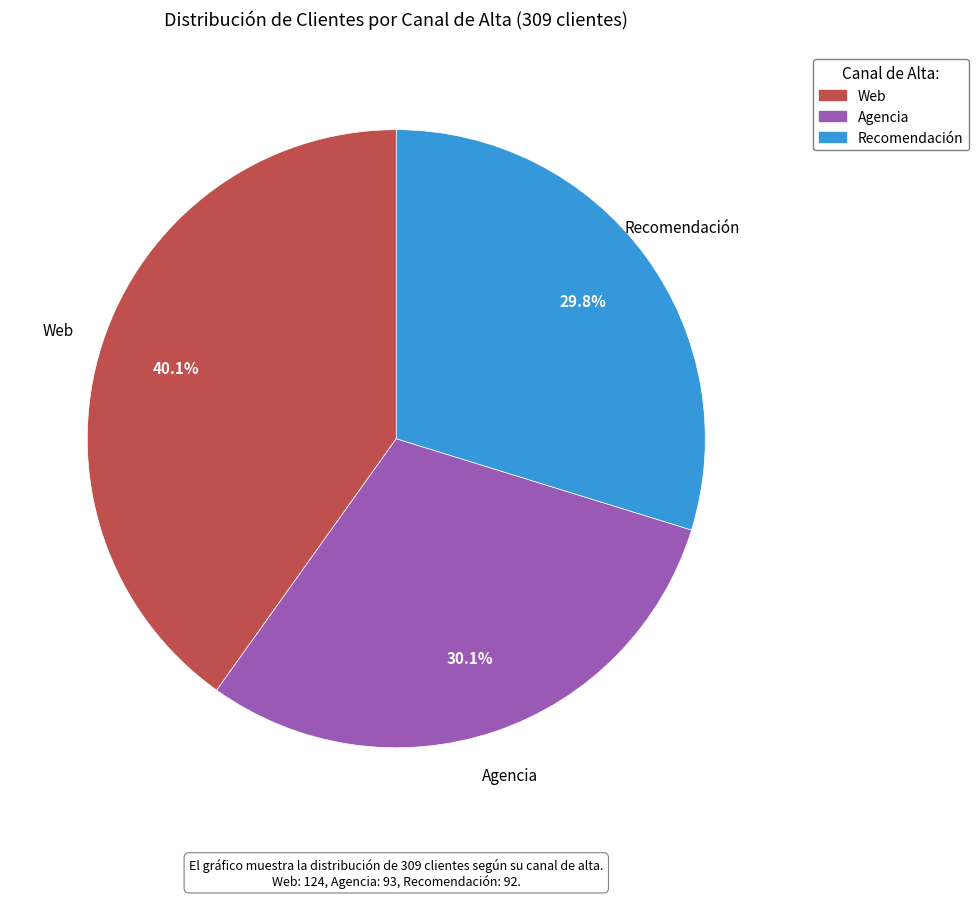

What is the largest slice in the pie chart?

Web